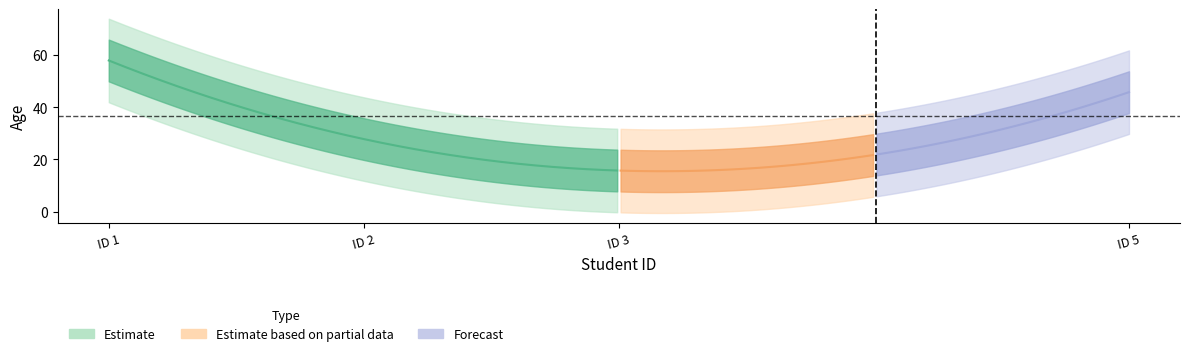

Which has a higher value, 5 or 1?

1